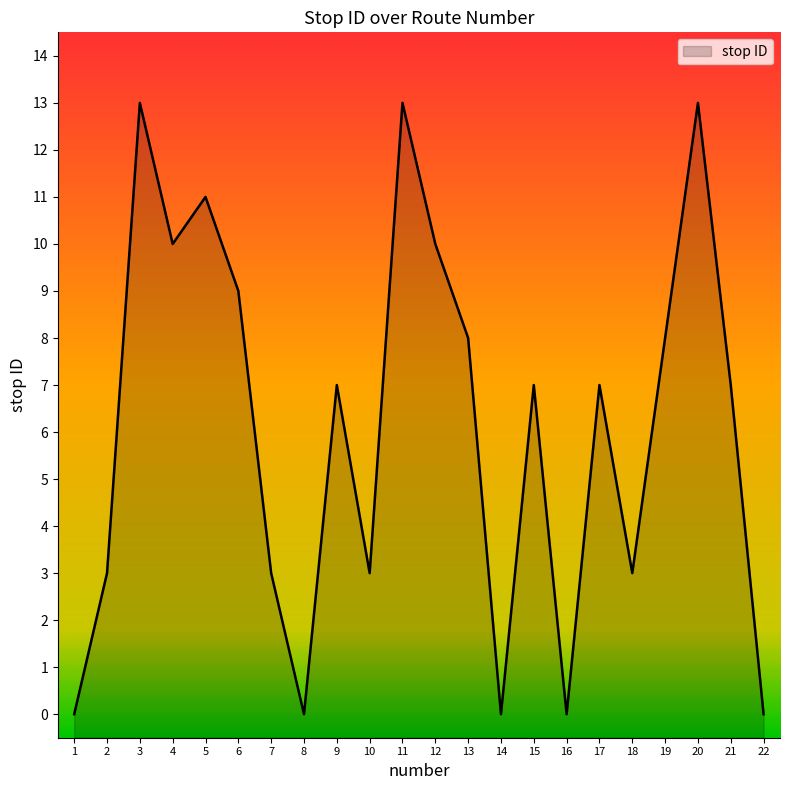

Where is the data nearest to the value 6?

9